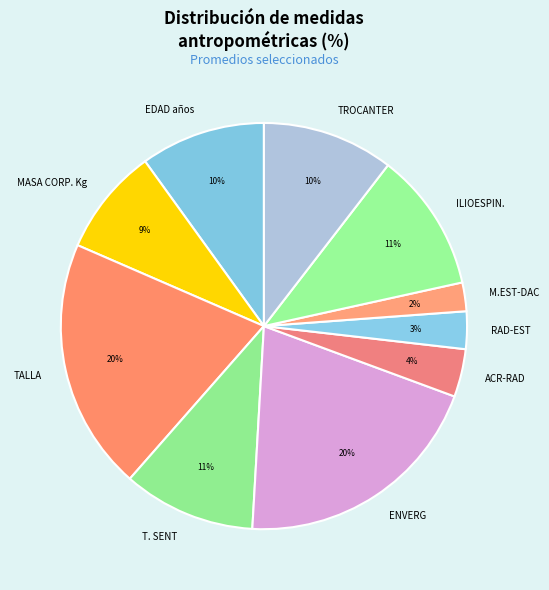

Between MASA CORP. Kg and M.EST-DAC, which is larger?

MASA CORP. Kg